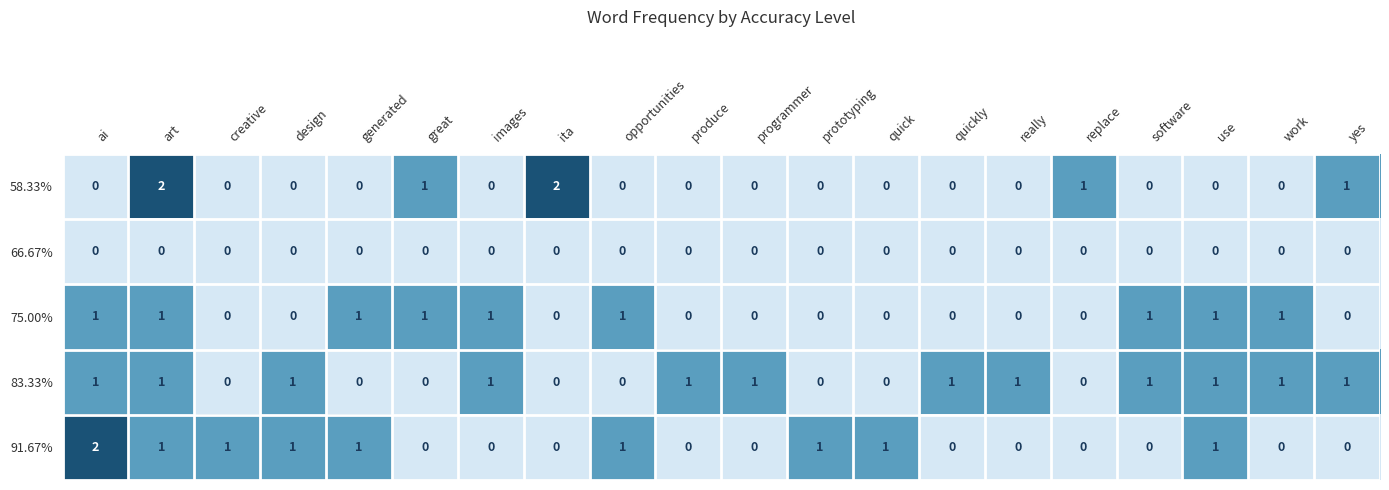

Is the value of 91.67% at opportunities greater than the value of 83.33% at generated?

Yes